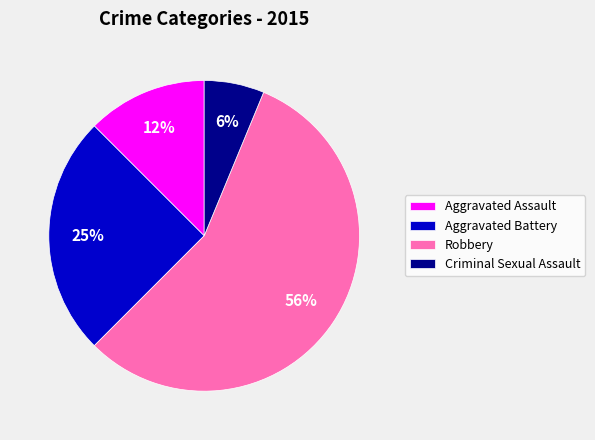

The Aggravated Assault slice represents 12% of the pie. True or false?

True